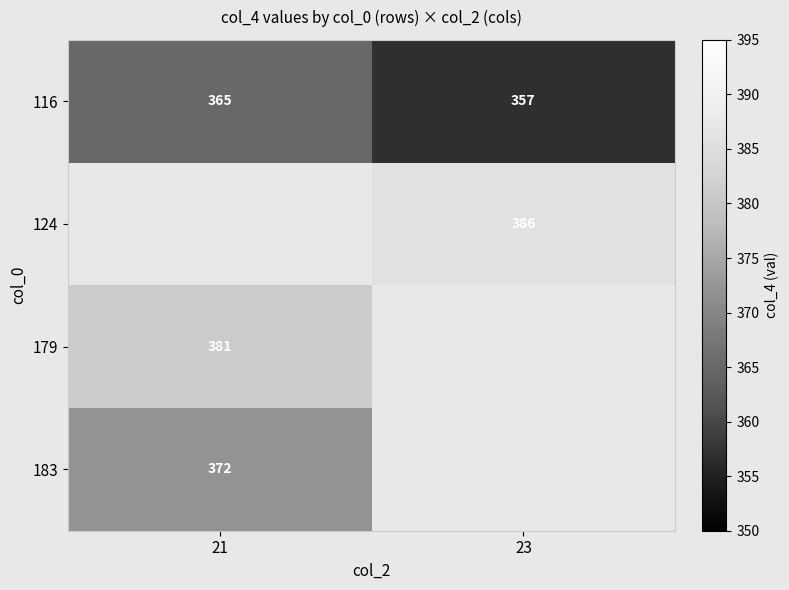

Is it true that 183 equals 548.4 at 21?

False